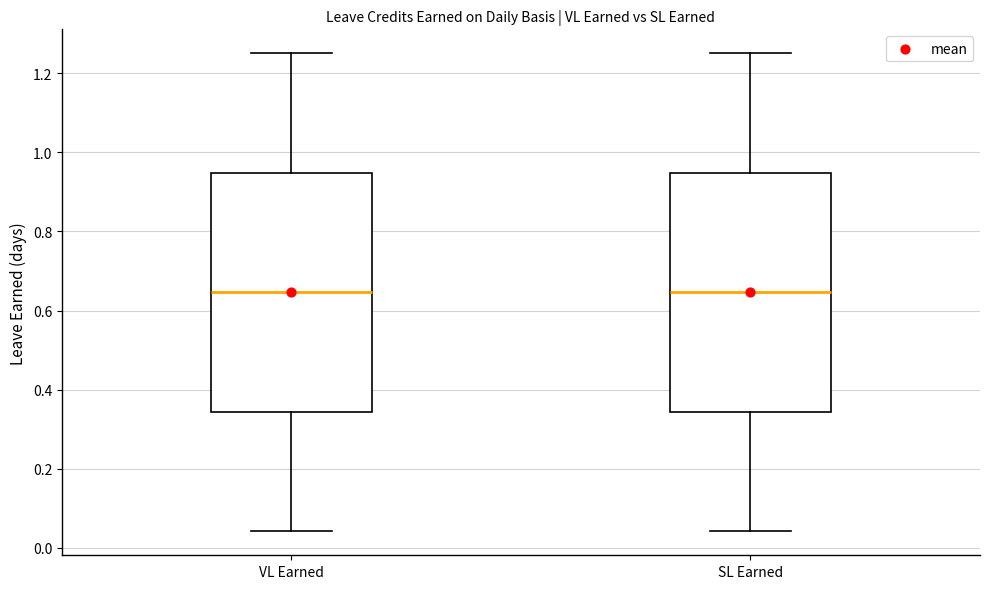

Reading left to right, read every box against the y-axis: the position of its median line, the range the box covers, and the ends of its whiskers. The values are not printed on the chart, so give them approximately, as read against the axis.

VL Earned: median 0.64, box 0.34 to 0.94, whiskers 0.04 to 1.26
SL Earned: median 0.64, box 0.34 to 0.94, whiskers 0.04 to 1.26